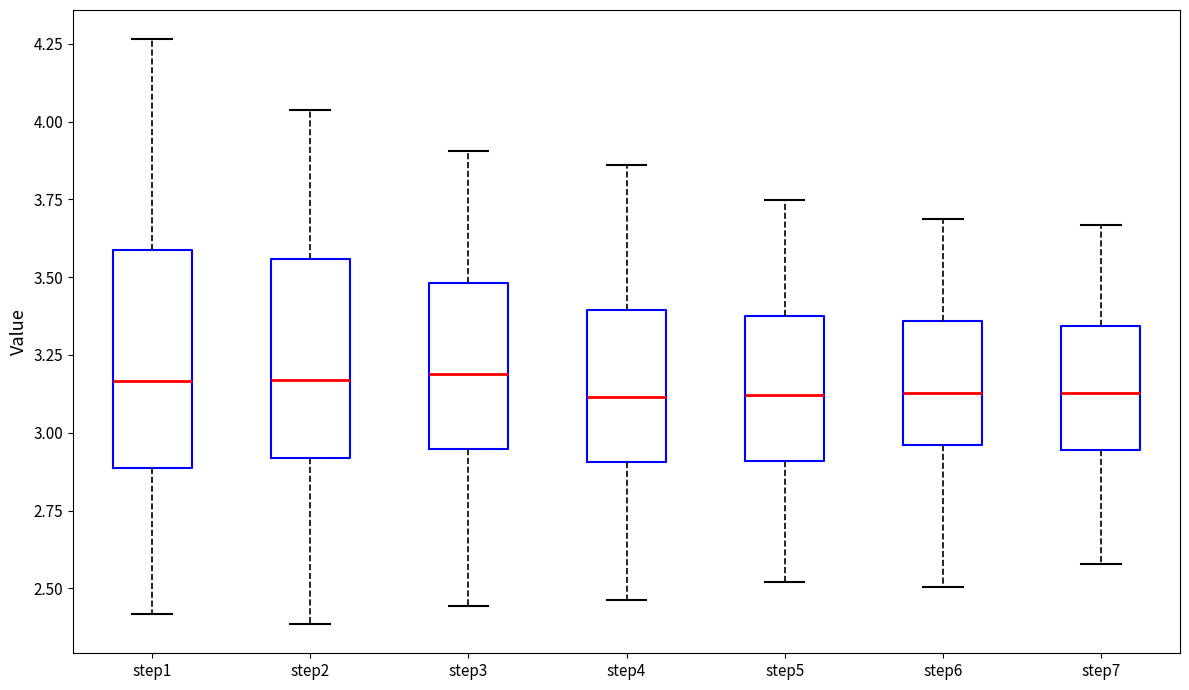

Comparing the boxes themselves (not the whiskers), which one is the tallest?

step1